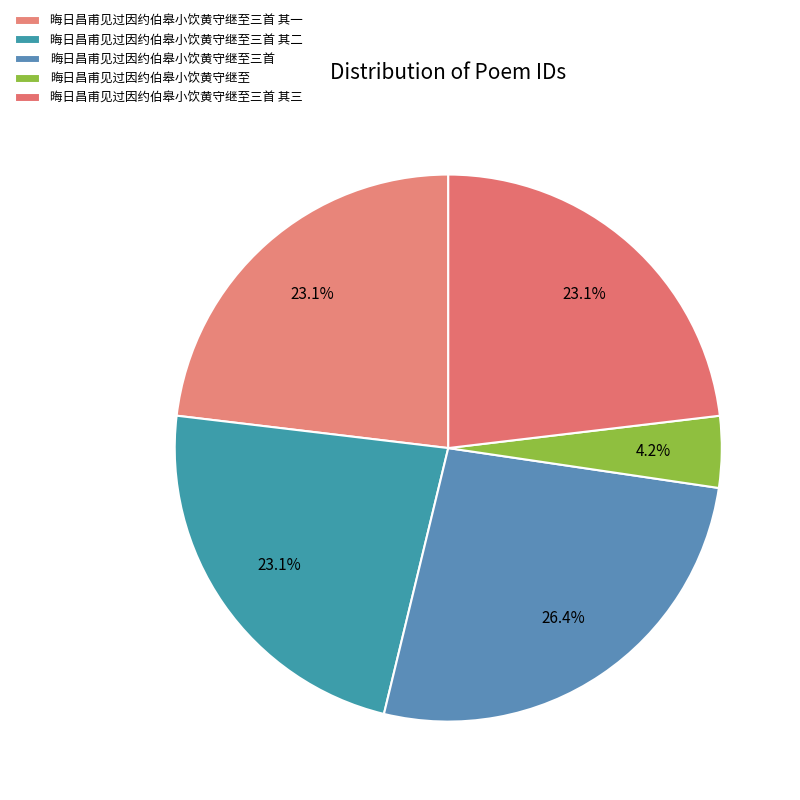

Which slice is the largest?

晦日昌甫见过因约伯皋小饮黄守继至三首